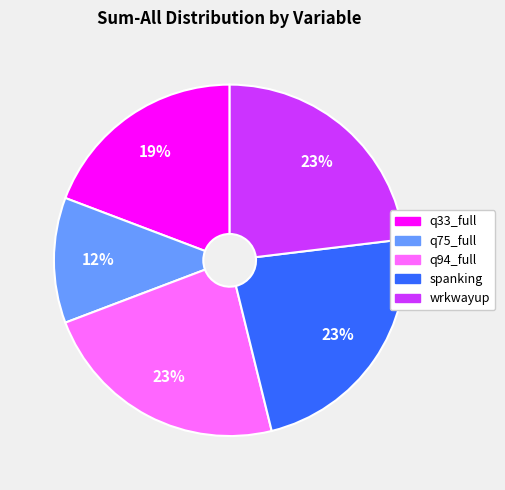

Do q75_full and q33_full together represent more than half of the pie?

No